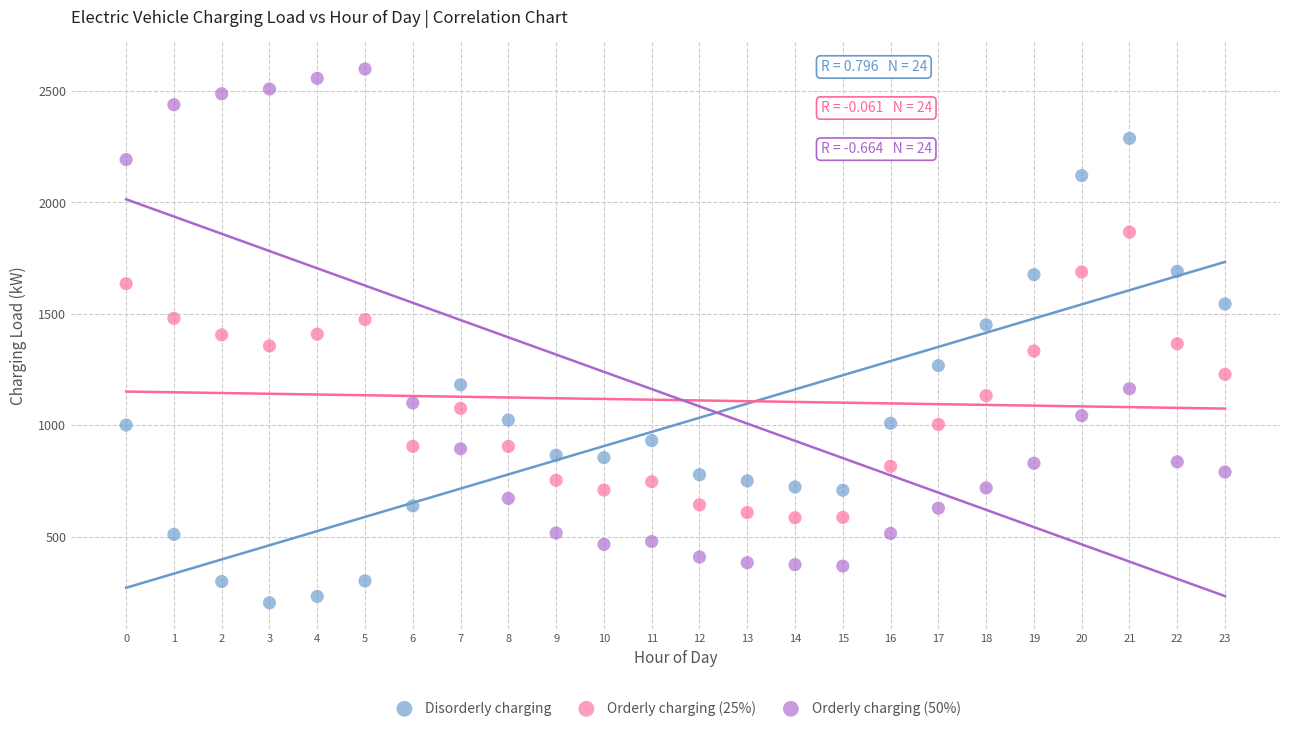

What are all the series names shown in the legend?

Disorderly charging, Orderly charging (25%), Orderly charging (50%)